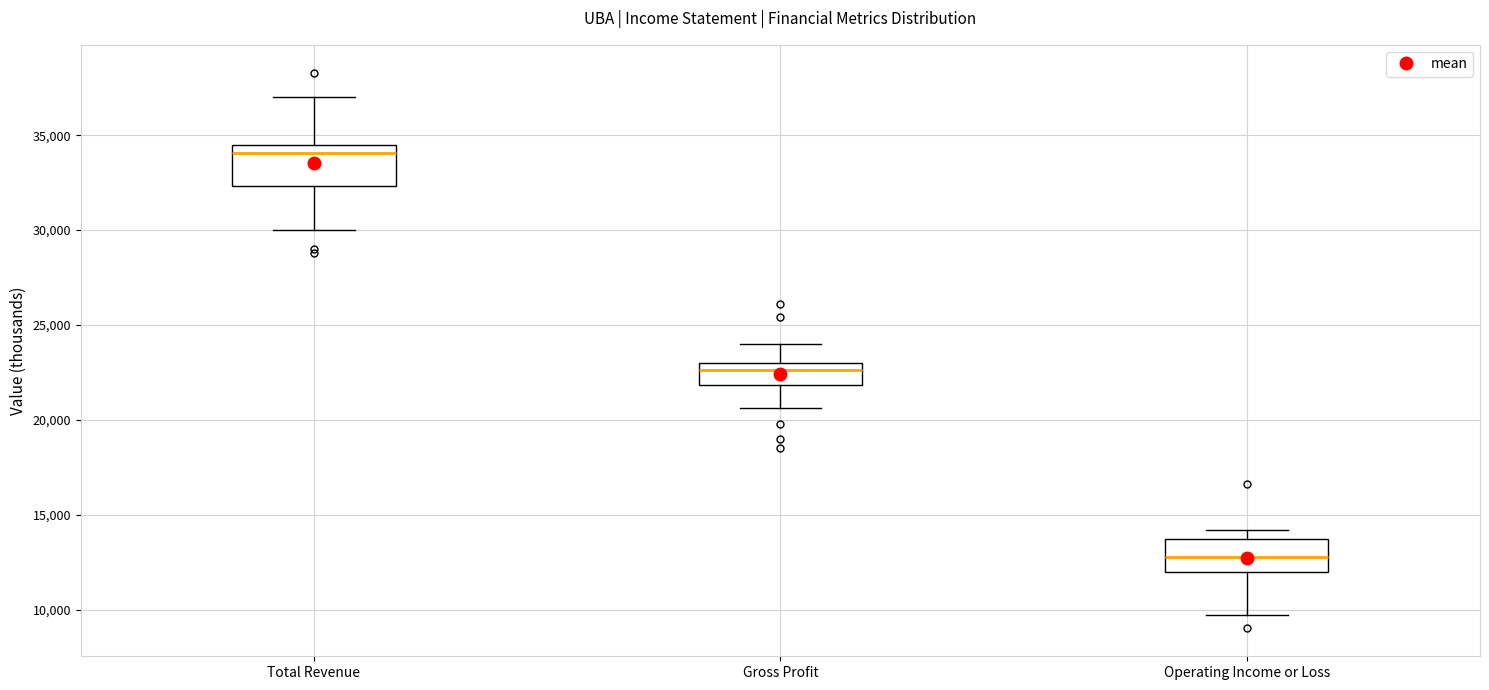

Where does the lower whisker of the box for Operating Income or Loss end on the y-axis? The values are not printed on the chart, so give them approximately, as read against the axis.

9500